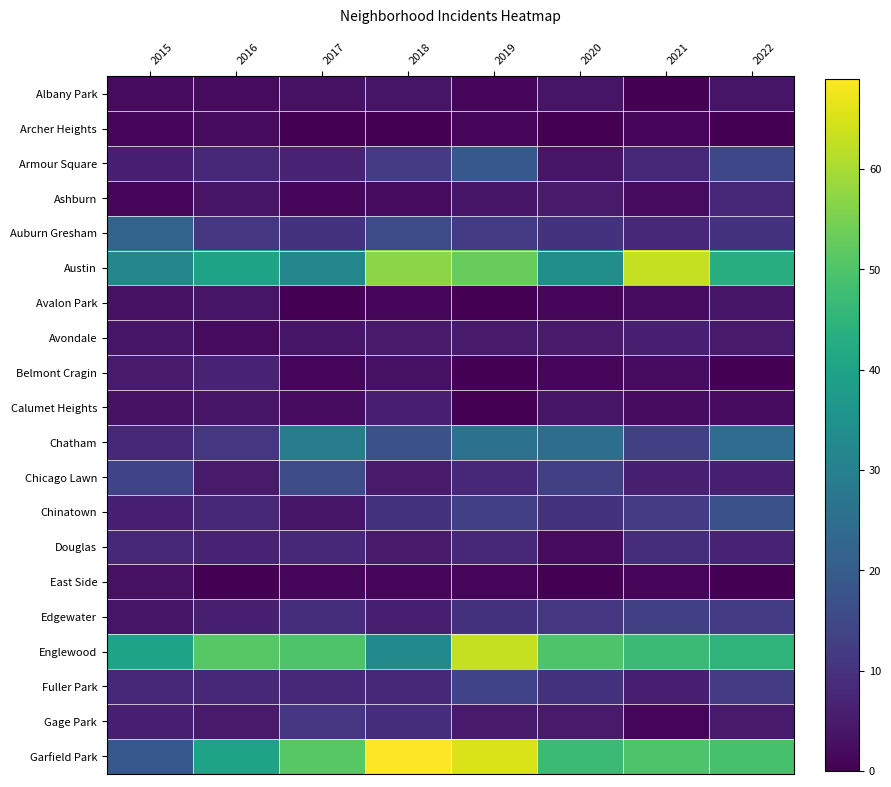

Reading left to right, transcribe all the data shown in this chart.

Albany Park: 2015=2	2016=2	2017=3	2018=4	2019=1	2020=4	2021=0	2022=4
Archer Heights: 2015=1	2016=2	2017=0	2018=0	2019=1	2020=0	2021=1	2022=0
Armour Square: 2015=6	2016=8	2017=7	2018=12	2019=19	2020=4	2021=8	2022=15
Ashburn: 2015=1	2016=4	2017=1	2018=2	2019=4	2020=5	2021=2	2022=8
Auburn Gresham: 2015=22	2016=11	2017=10	2018=16	2019=12	2020=10	2021=8	2022=10
Austin: 2015=32	2016=40	2017=32	2018=57	2019=53	2020=34	2021=63	2022=43
Avalon Park: 2015=3	2016=4	2017=0	2018=1	2019=0	2020=1	2021=2	2022=4
Avondale: 2015=4	2016=2	2017=4	2018=5	2019=5	2020=5	2021=6	2022=5
Belmont Cragin: 2015=5	2016=7	2017=1	2018=3	2019=0	2020=1	2021=2	2022=0
Calumet Heights: 2015=3	2016=4	2017=2	2018=6	2019=0	2020=4	2021=2	2022=2
Chatham: 2015=8	2016=11	2017=29	2018=17	2019=26	2020=25	2021=13	2022=24
Chicago Lawn: 2015=14	2016=5	2017=16	2018=5	2019=8	2020=13	2021=6	2022=6
Chinatown: 2015=6	2016=8	2017=4	2018=10	2019=13	2020=10	2021=12	2022=17
Douglas: 2015=8	2016=7	2017=8	2018=5	2019=8	2020=2	2021=9	2022=7
East Side: 2015=3	2016=0	2017=1	2018=1	2019=1	2020=0	2021=1	2022=0
Edgewater: 2015=4	2016=6	2017=9	2018=6	2019=10	2020=11	2021=13	2022=12
Englewood: 2015=40	2016=51	2017=50	2018=33	2019=63	2020=50	2021=47	2022=45
Fuller Park: 2015=8	2016=8	2017=8	2018=8	2019=14	2020=10	2021=6	2022=12
Gage Park: 2015=6	2016=5	2017=11	2018=9	2019=5	2020=5	2021=1	2022=5
Garfield Park: 2015=19	2016=40	2017=51	2018=69	2019=65	2020=47	2021=50	2022=49